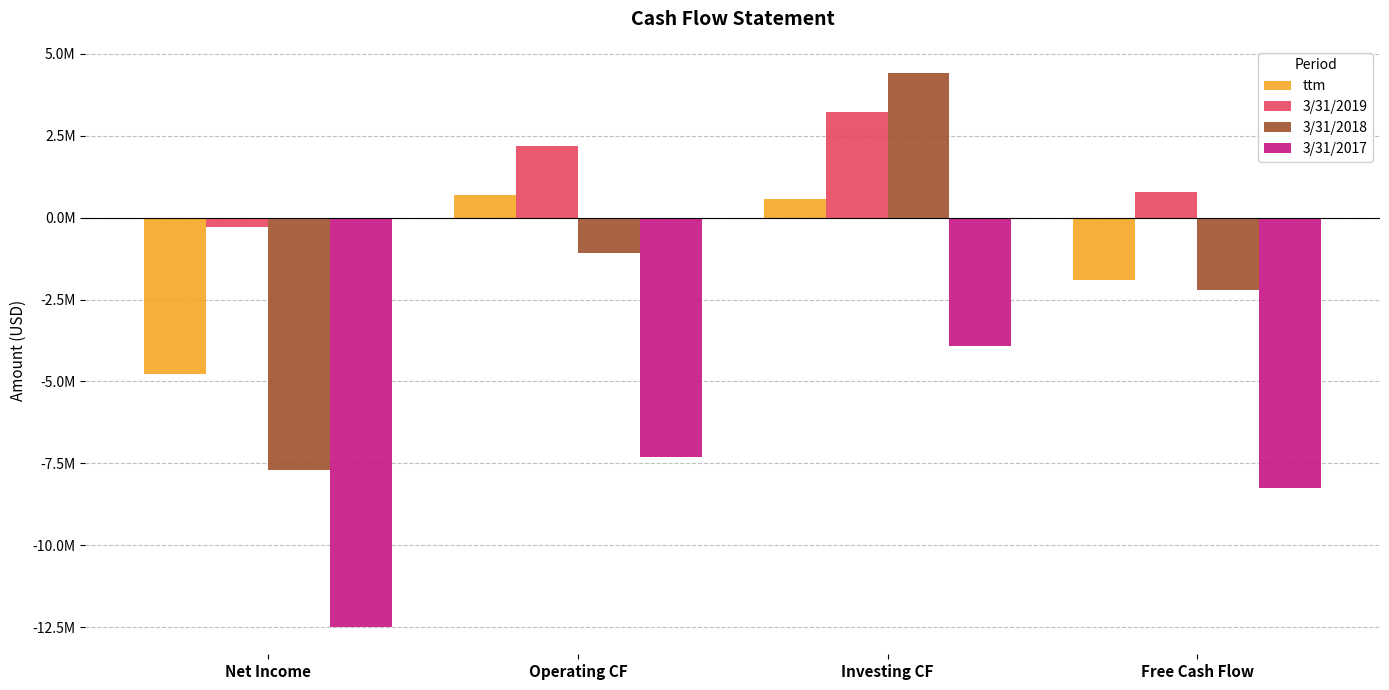

Does the chart contain any negative values?

Yes